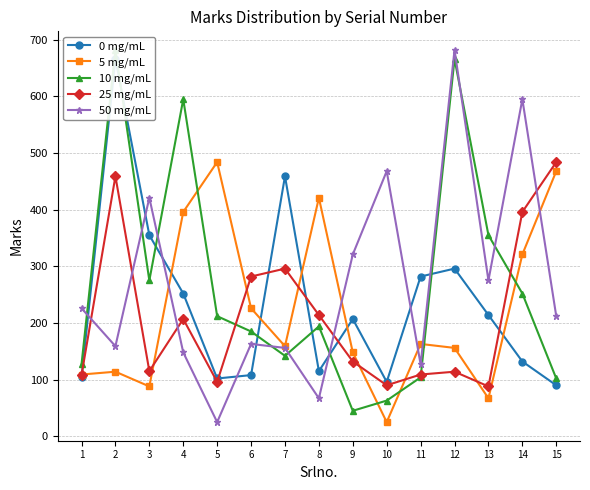

In 50 mg/mL, how many points are lower than both neighbors (excluding endpoints)?

5